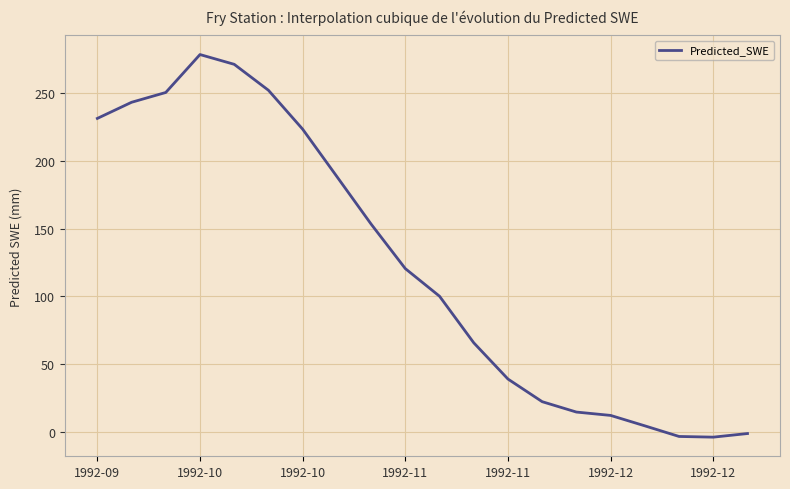

How many distinct data groups are displayed?

1